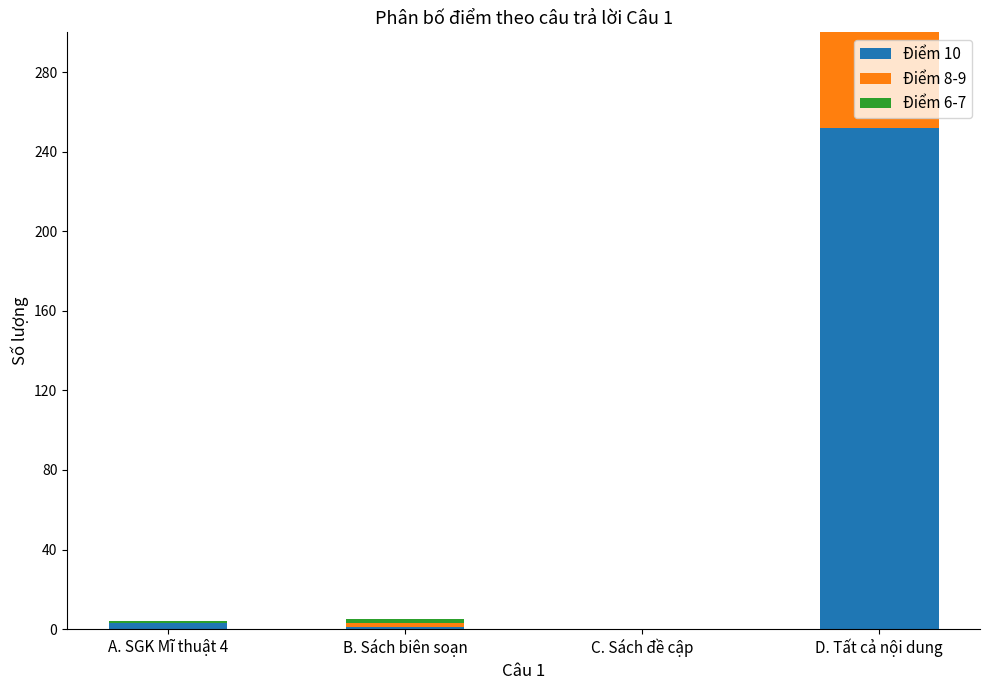

Reading left to right, extract all data points from this chart.

Điểm 10: A. SGK Mĩ thuật 4=3	B. Sách biên soạn=1	C. Sách đề cập=0	D. Tất cả nội dung=252
Điểm 8-9: A. SGK Mĩ thuật 4=0	B. Sách biên soạn=2	C. Sách đề cập=0	D. Tất cả nội dung=72
Điểm 6-7: A. SGK Mĩ thuật 4=1	B. Sách biên soạn=2	C. Sách đề cập=0	D. Tất cả nội dung=25